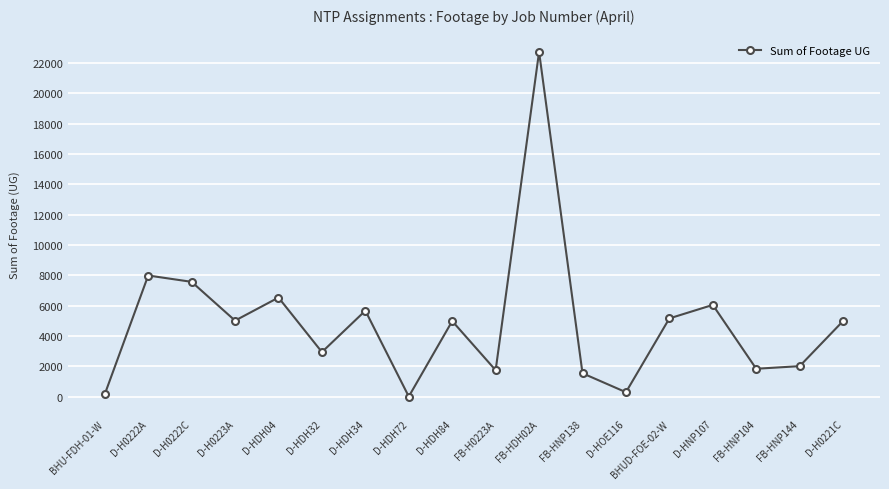

At which label is the value closest to 11362?

D-H0222A